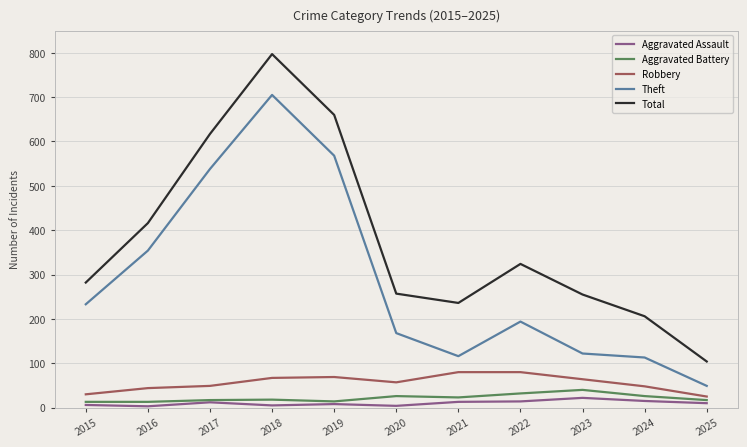

Count the number of categories in the chart.

11